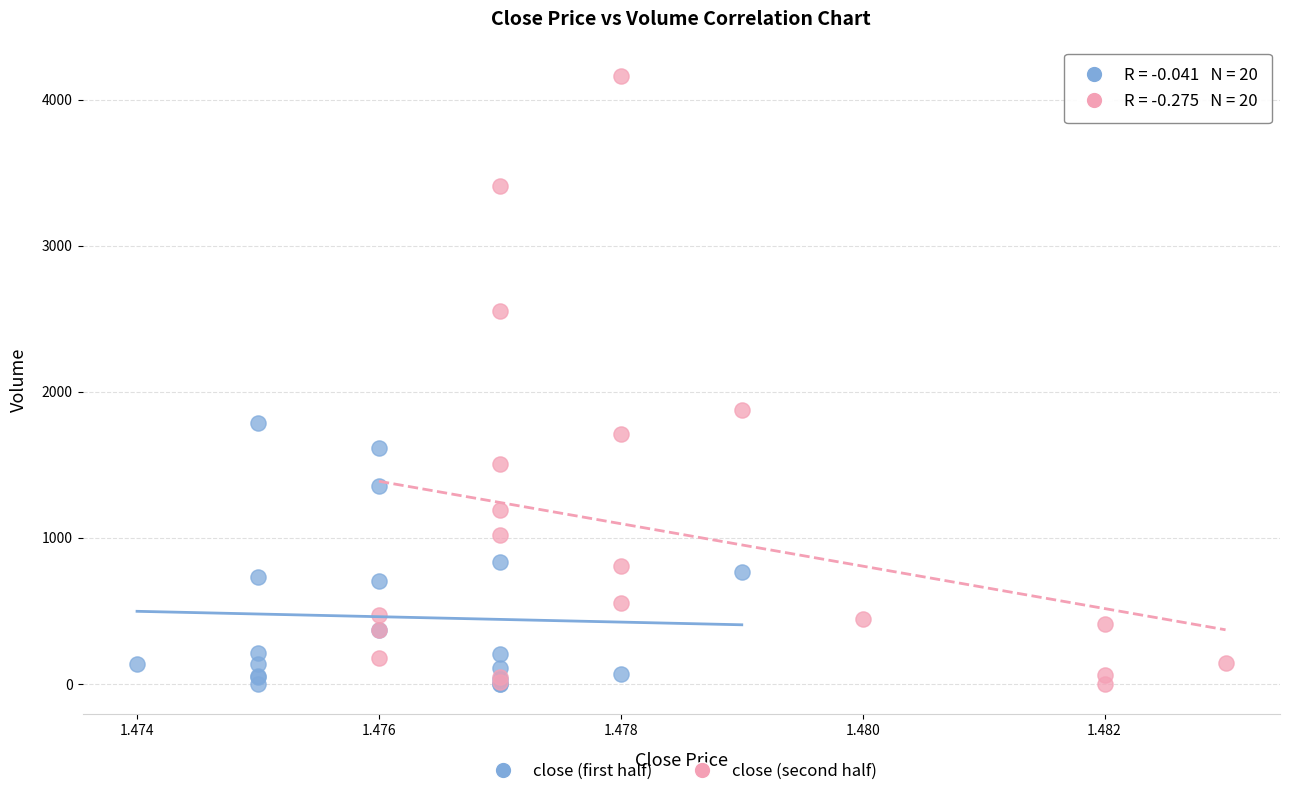

What are all the series names shown in the legend?

close (first half), close (second half)